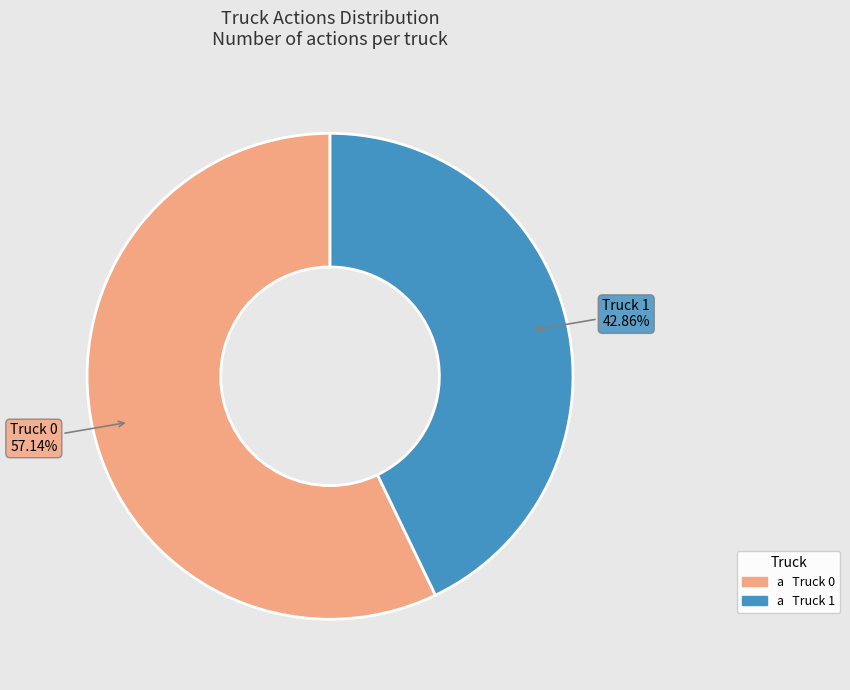

Which category accounts for the majority?

Truck 0